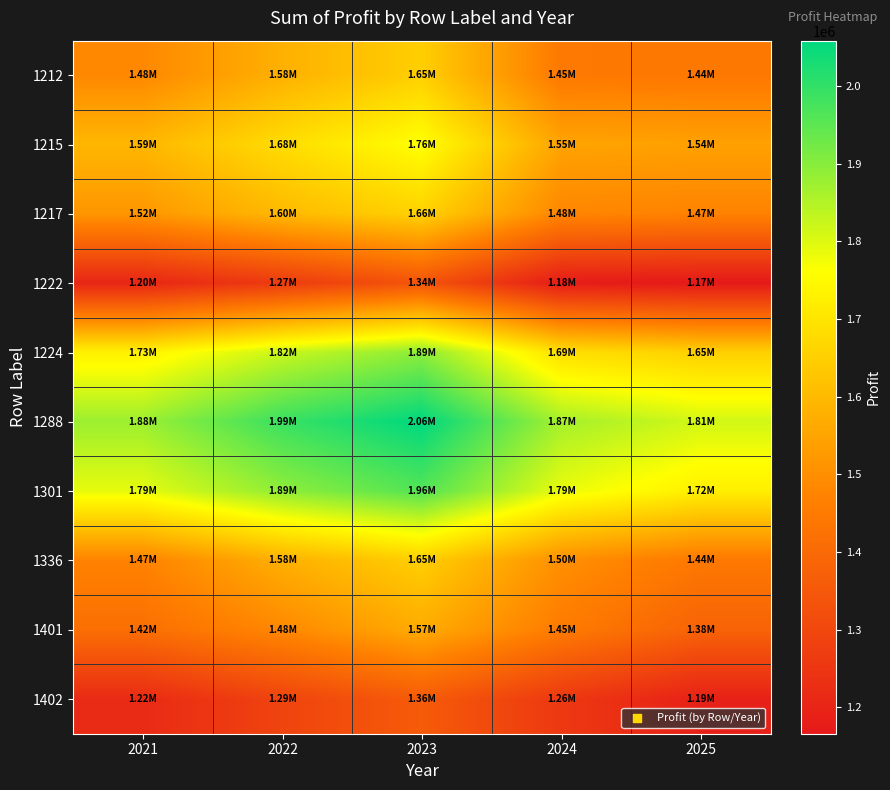

What is the total value across all series at 2025?

14827548.5